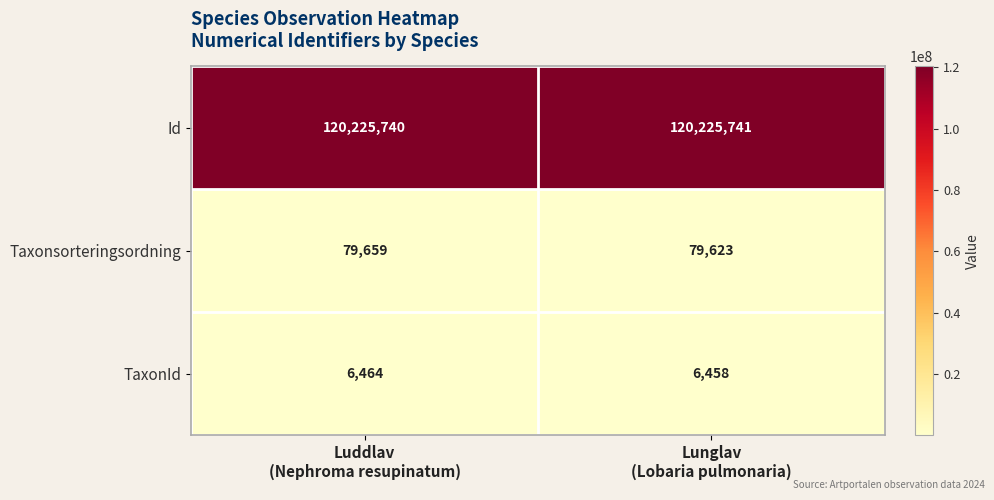

Rank the series by their maximum value, from highest to lowest.

Id, Taxonsorteringsordning, TaxonId